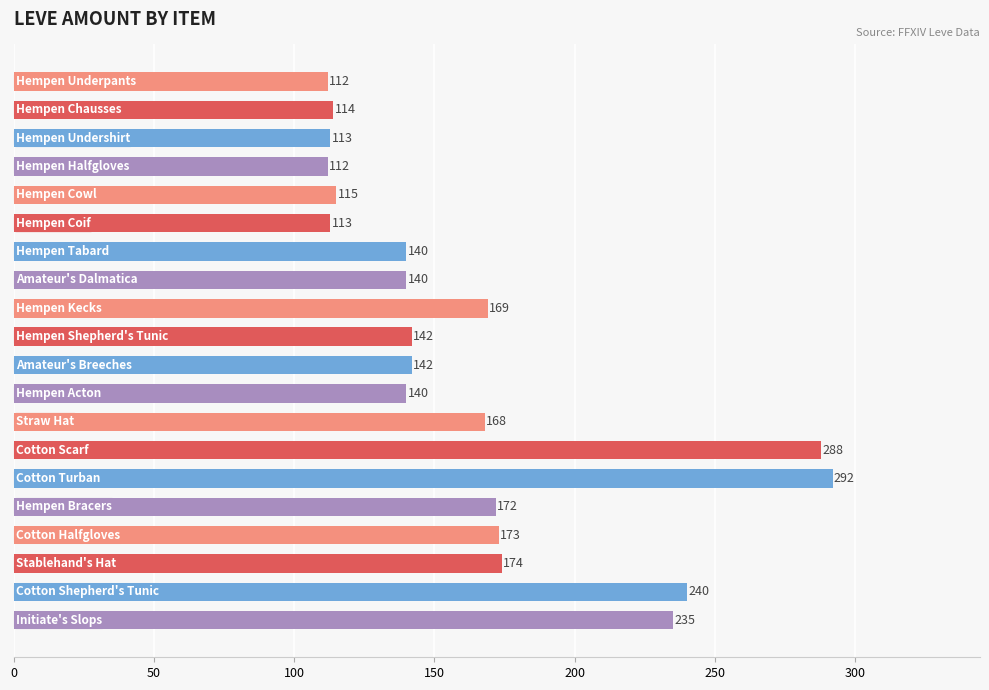

Reading bottom to top, what are all the values shown in this chart?

235	240	174	173	172	292	288	168	140	142	142	169	140	140	113	115	112	113	114	112